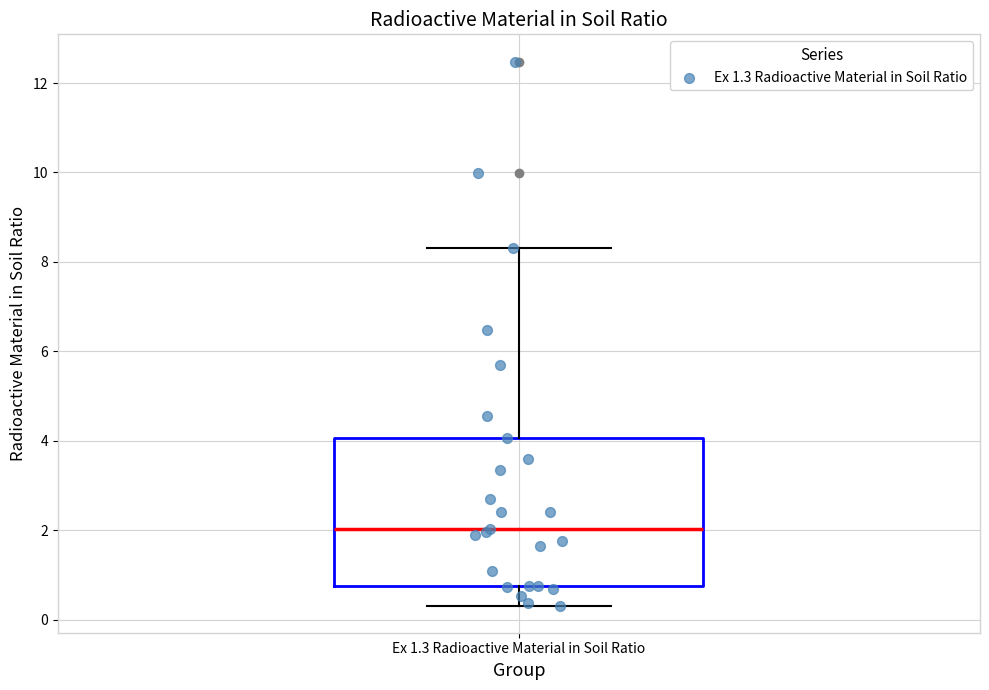

Transcribe this box plot: give where the median line is, the range the box spans, and where the two whiskers end, as read against the y-axis. The values are not printed on the chart, so give them approximately, as read against the axis.

median 2.0, box 0.8 to 4.0, whiskers 0.4 to 8.4